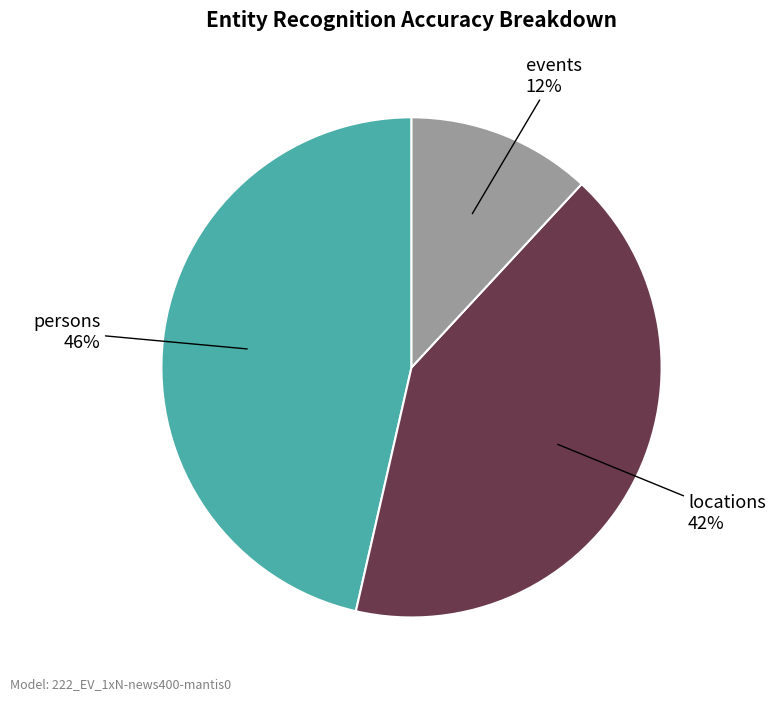

Do events and persons together represent more than half of the pie?

Yes